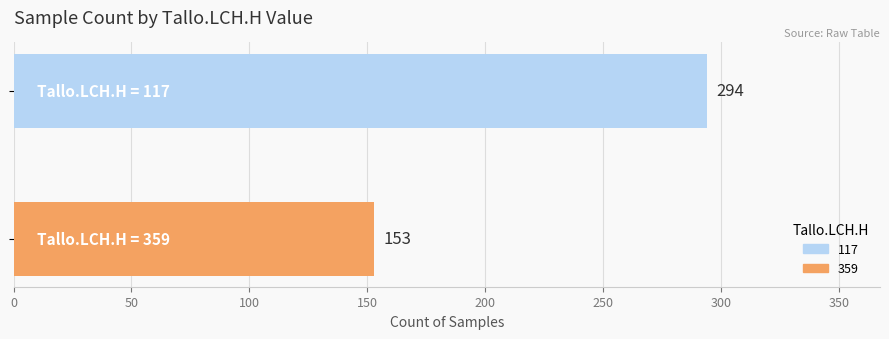

What is the maximum value shown in the chart?

294